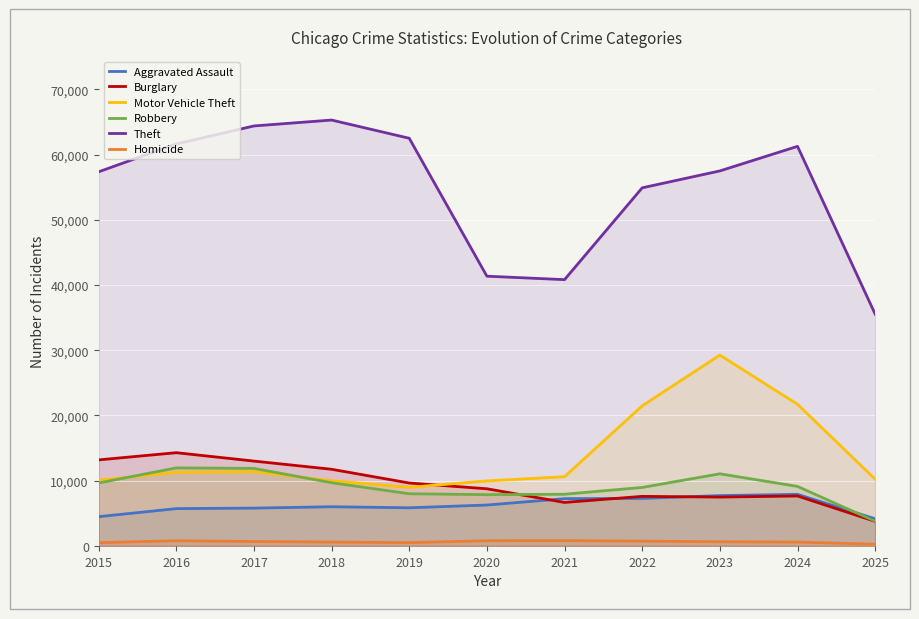

At which category does Homicide reach its first local valley?

2019